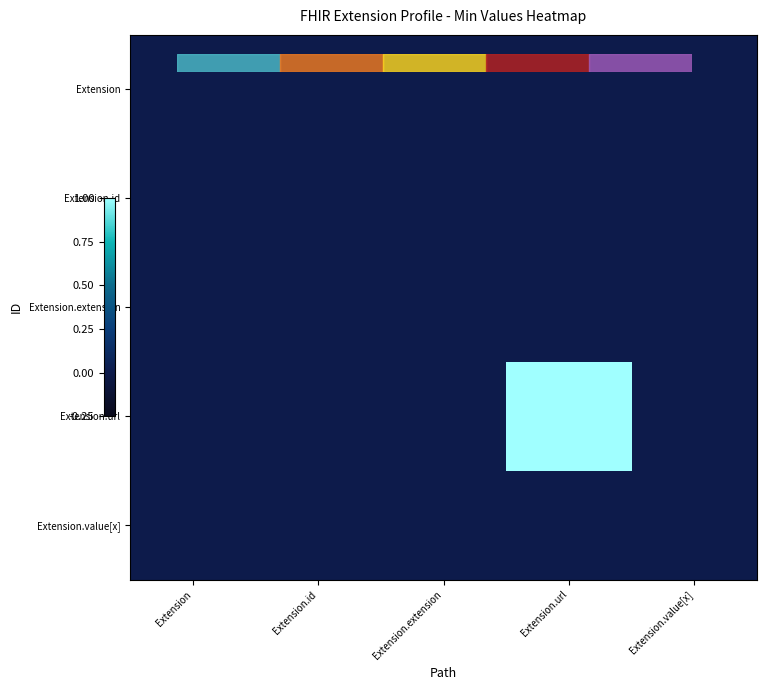

Reading right to left, what are all the values shown in this chart?

Extension: Extension.value[x]=0	Extension.url=0	Extension.extension=0	Extension.id=0	Extension=0
Extension.id: Extension.value[x]=0	Extension.url=0	Extension.extension=0	Extension.id=0	Extension=0
Extension.extension: Extension.value[x]=0	Extension.url=0	Extension.extension=0	Extension.id=0	Extension=0
Extension.url: Extension.value[x]=0	Extension.url=1	Extension.extension=0	Extension.id=0	Extension=0
Extension.value[x]: Extension.value[x]=0	Extension.url=0	Extension.extension=0	Extension.id=0	Extension=0